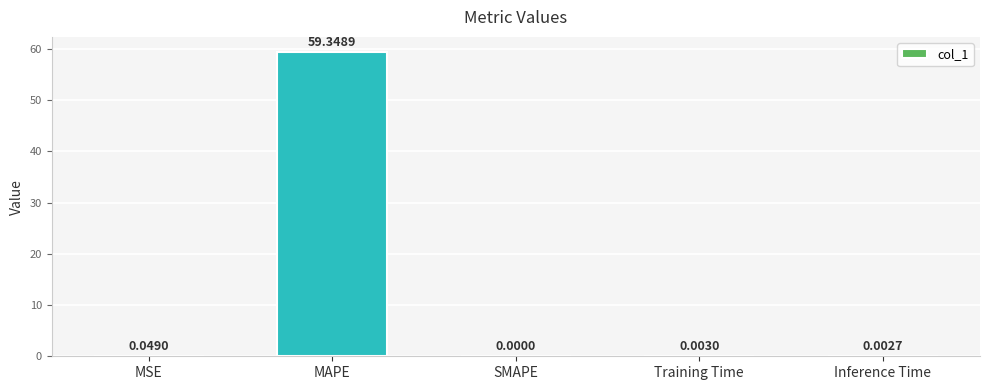

The value at MSE is 0.0. True or false?

True